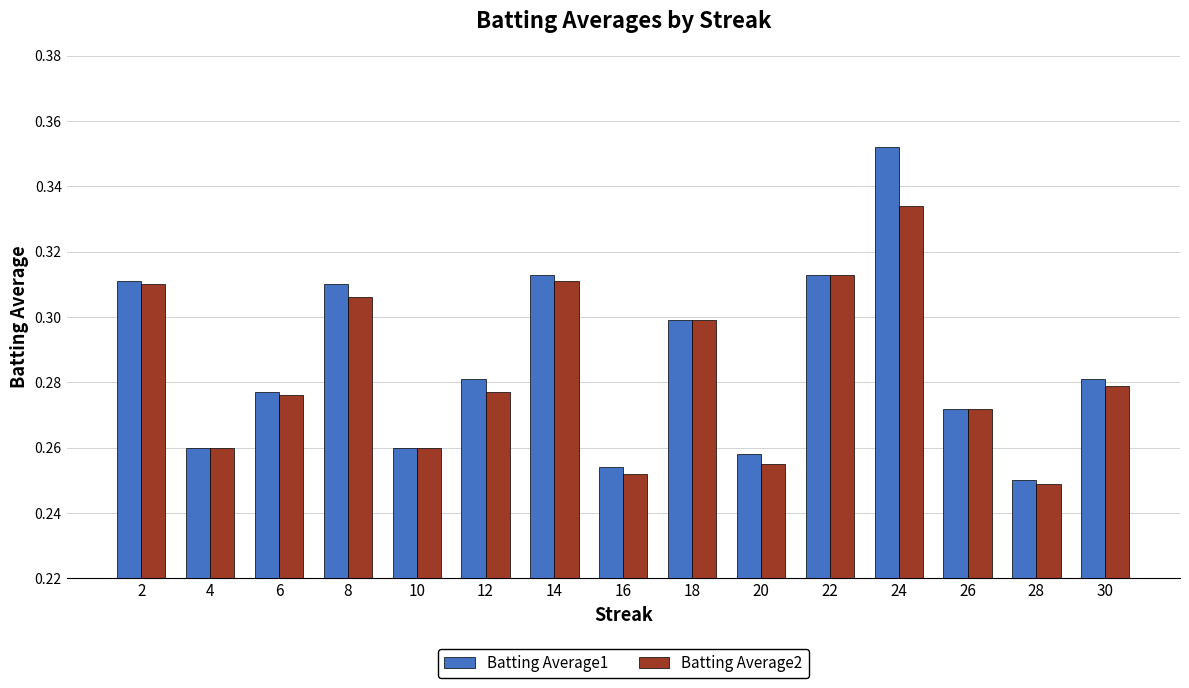

Rank the series by their maximum value, from highest to lowest.

Batting Average1, Batting Average2